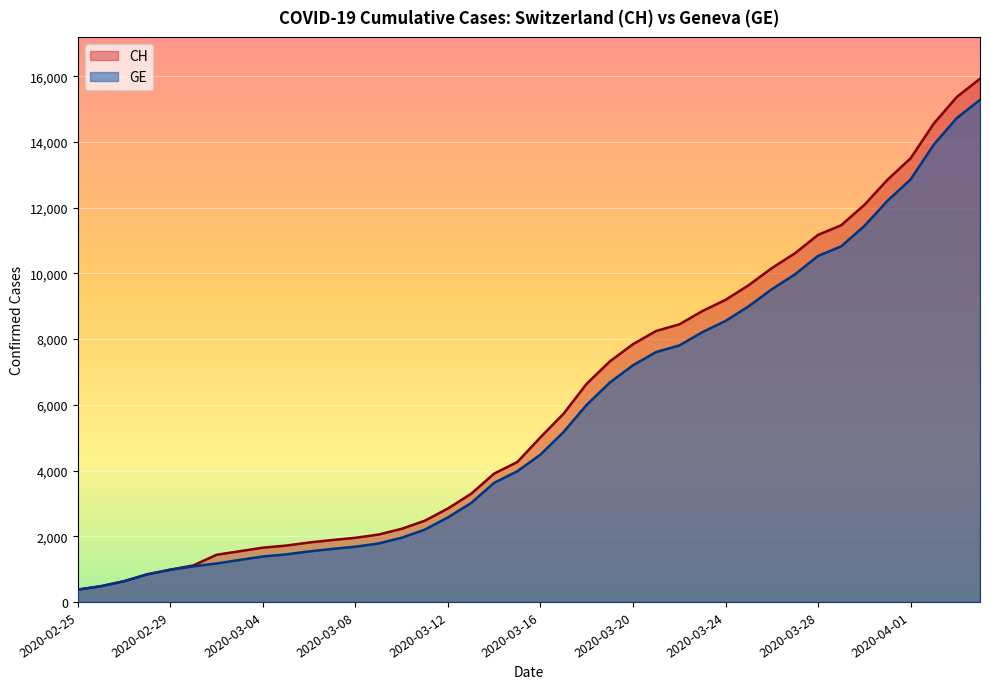

List the series in order of their peak value, highest first.

CH, GE